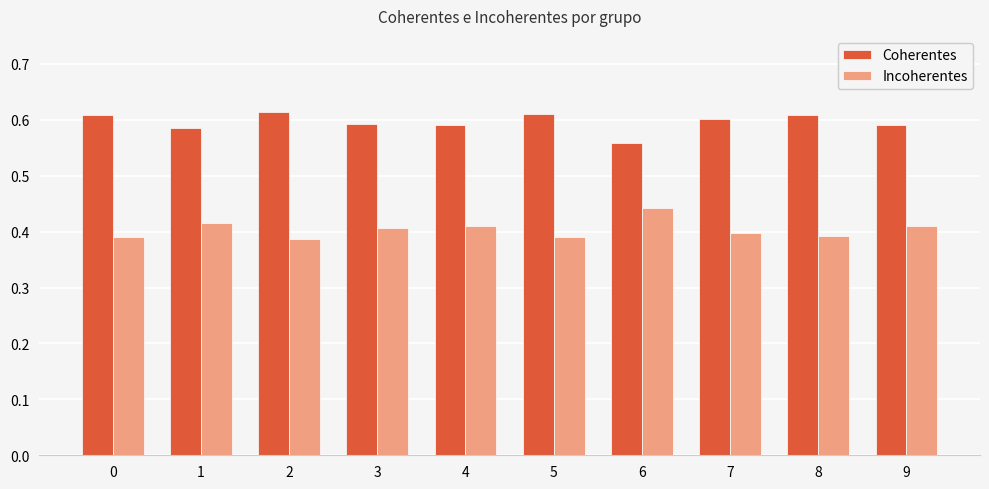

What is the spread (max minus min) of values at 6?

0.1